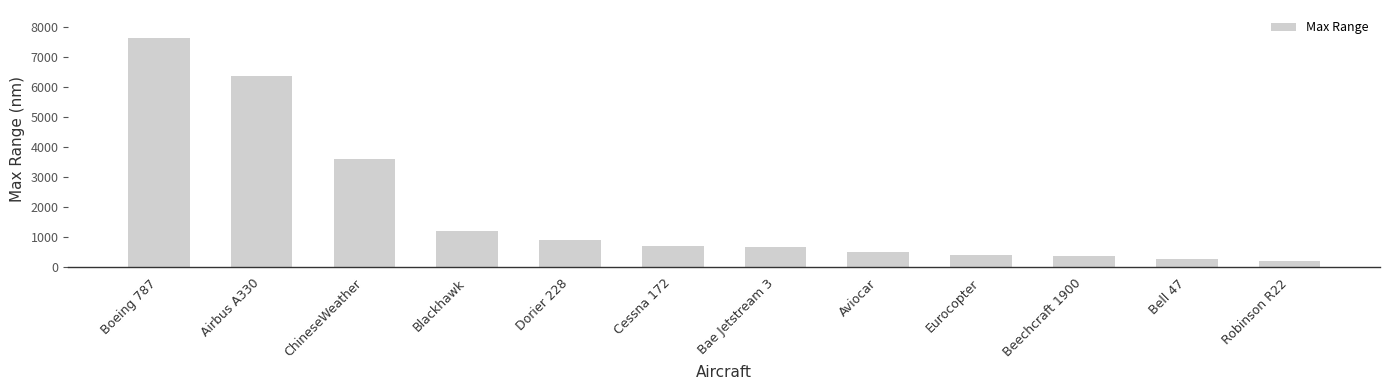

True or false: the data shows 209 at Robinson R22.

True